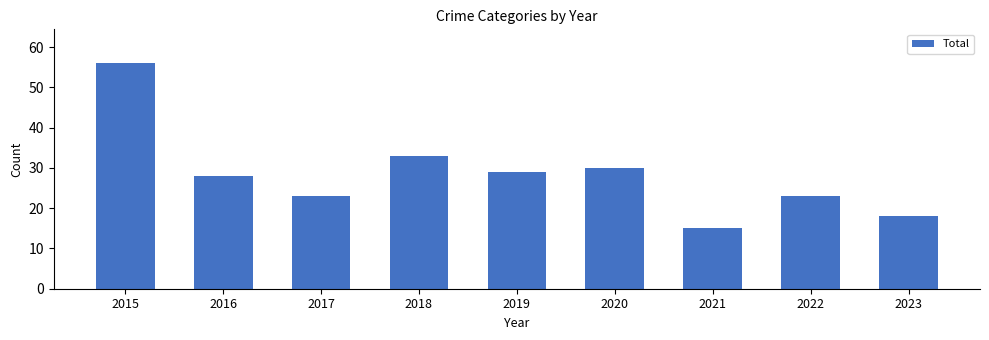

Which category has the lowest value across all series?

2021